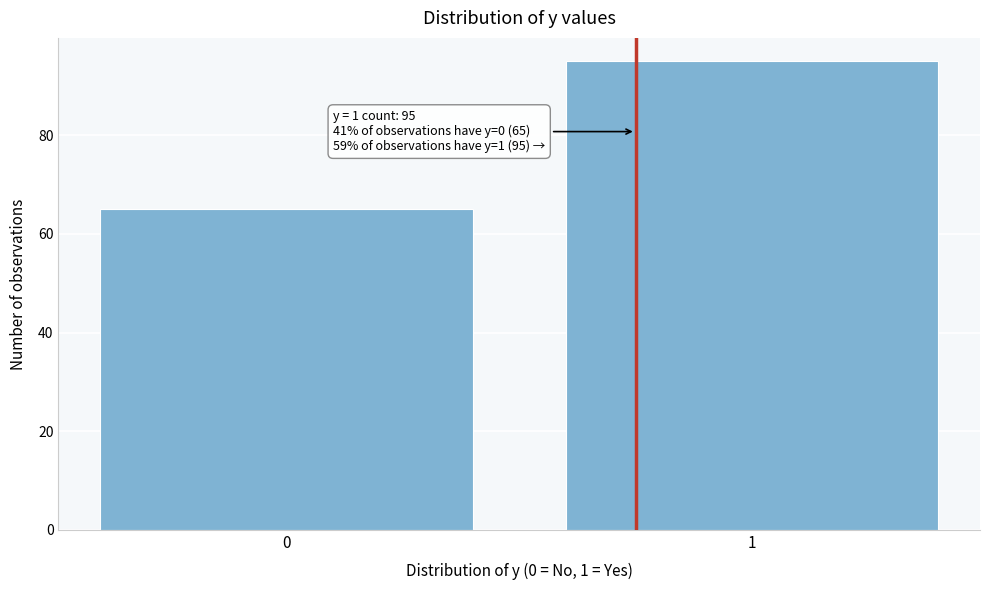

Reading right to left, list all the values displayed in this chart.

1=95	0=65